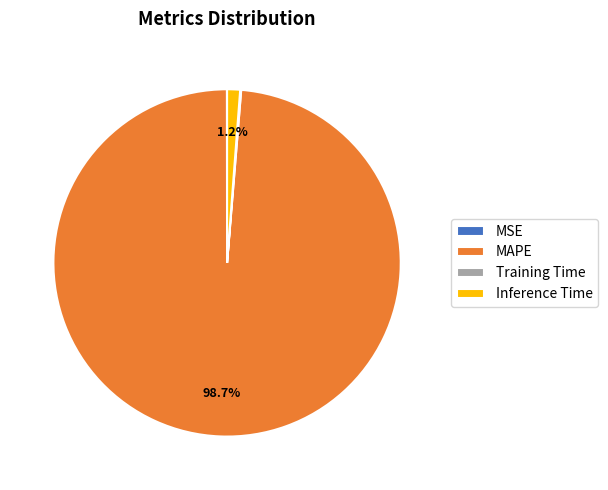

Does Inference Time represent more than half of the total?

No